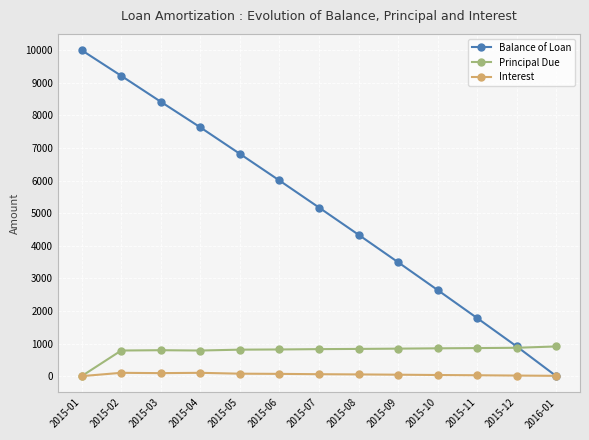

What are all the series names shown in the legend?

Balance of Loan, Principal Due, Interest